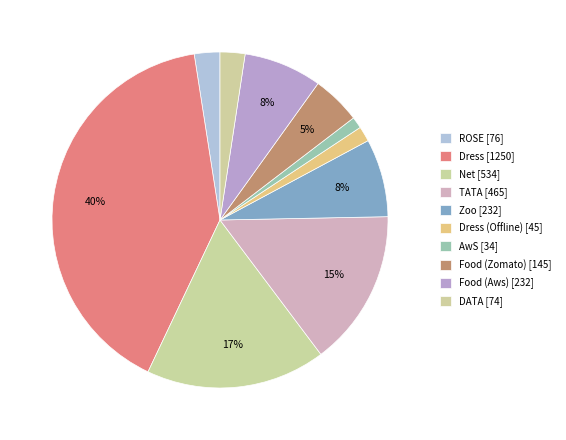

Count the number of slices in the pie.

10